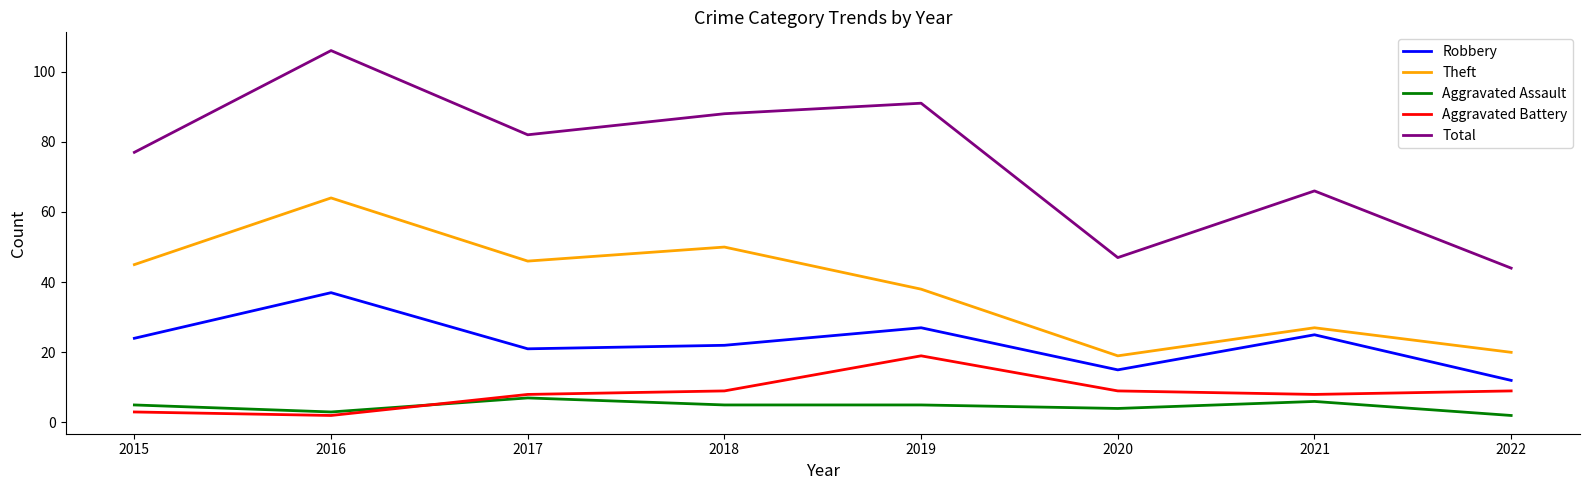

At which label is Theft closest to 41?

2019